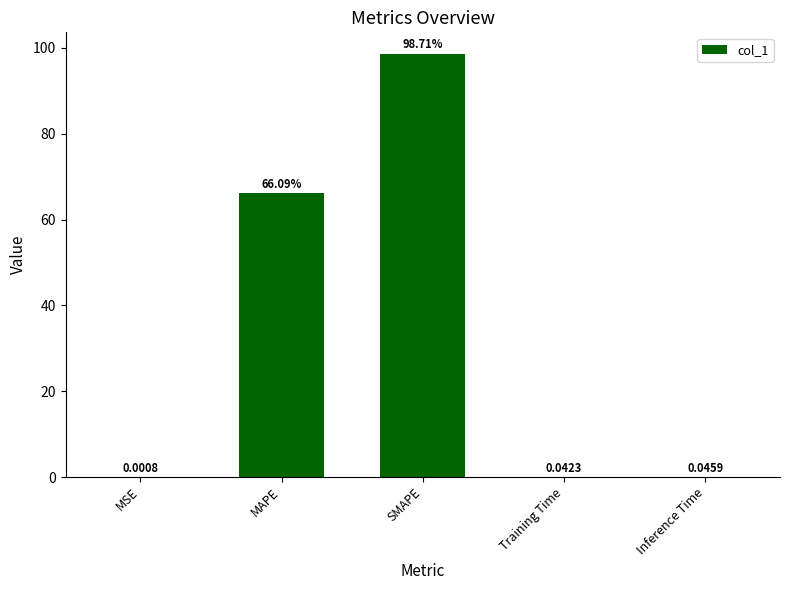

Between MSE and Training Time, which is larger?

Training Time